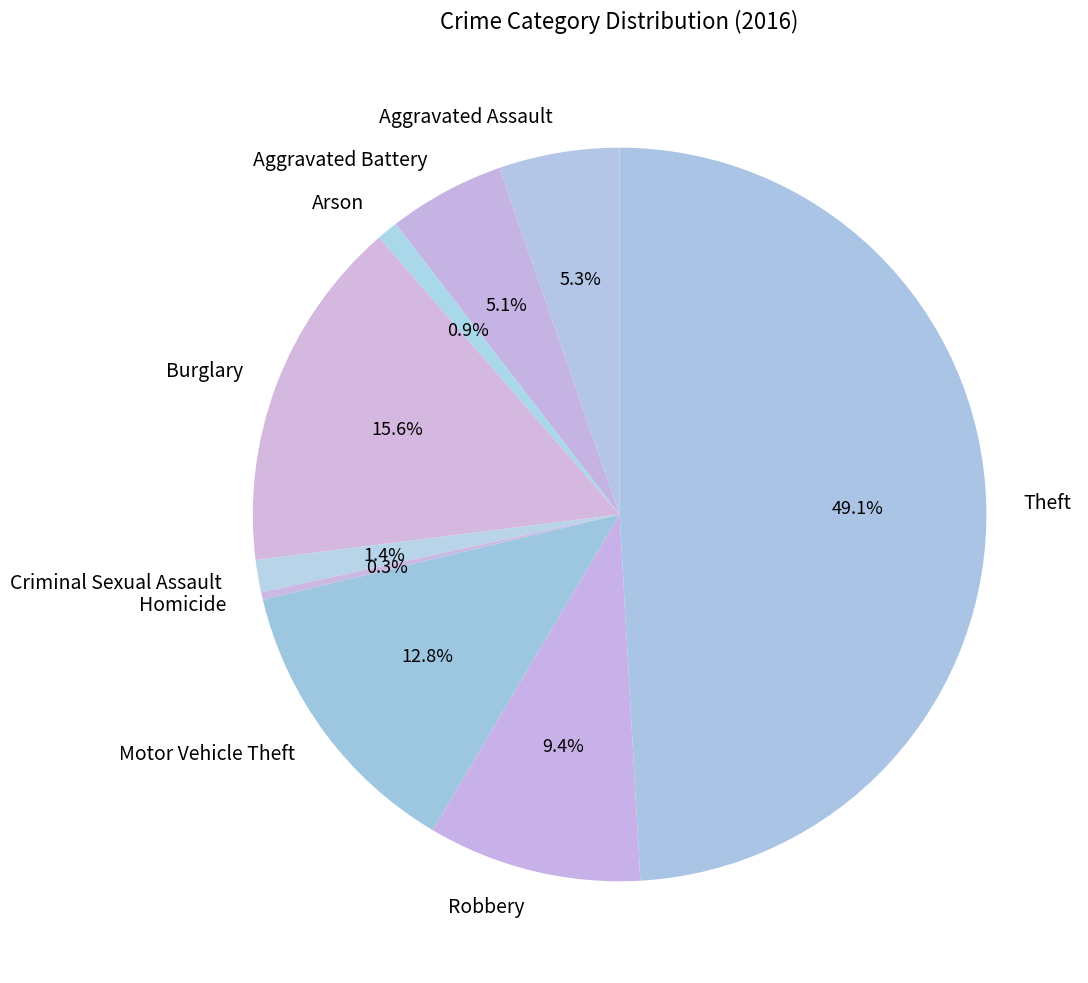

To the nearest percent, what is the combined percentage of Motor Vehicle Theft and Theft?

62%